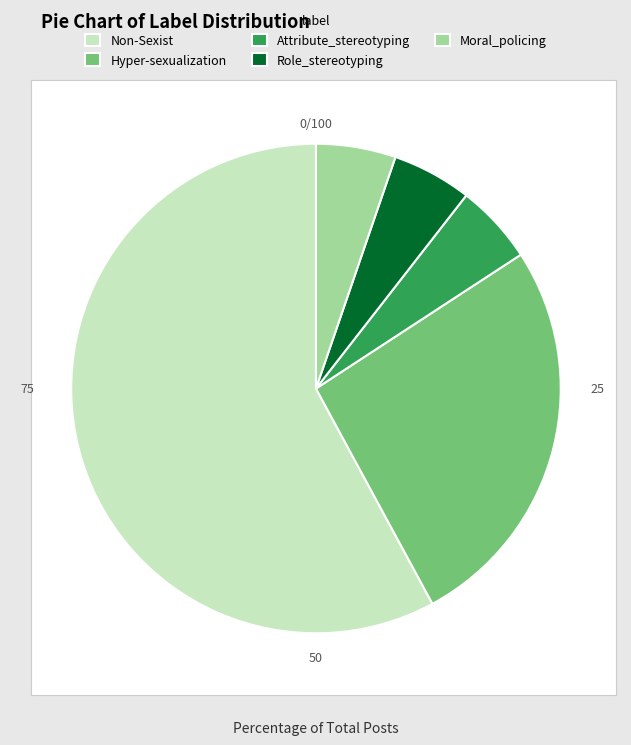

Is it true that Role_stereotyping is 5% of the pie?

True